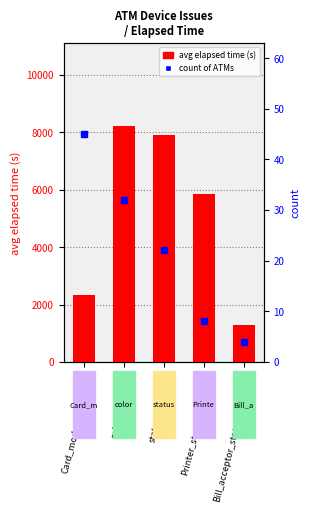

What is the average value of the count series?

22